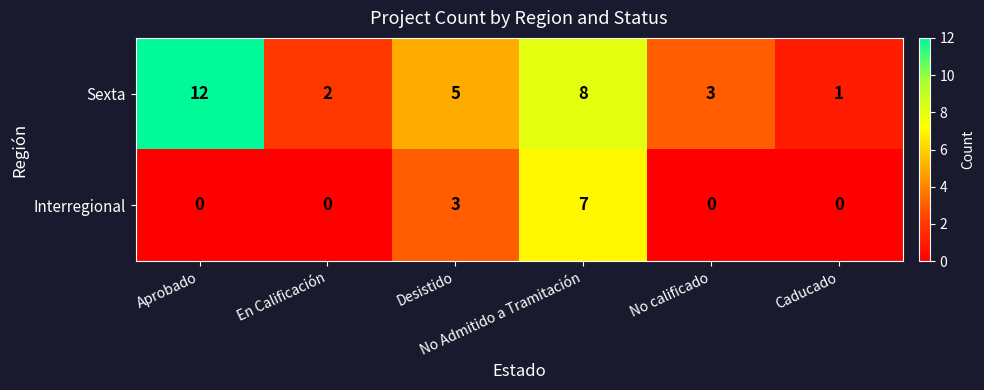

Rank the series by their average value, from lowest to highest.

Interregional, Sexta